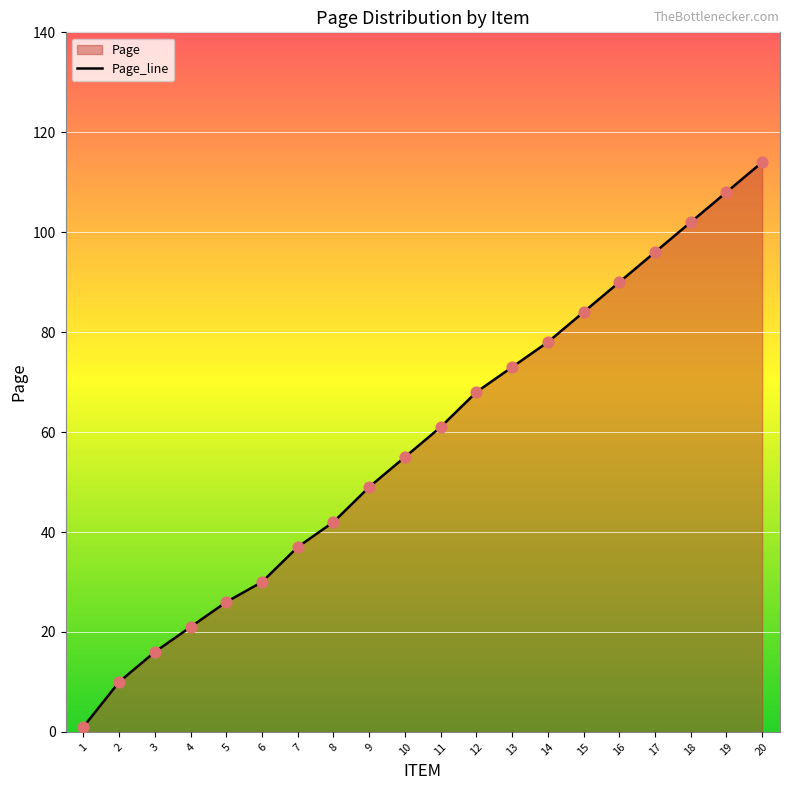

Between 9 and 15, which is larger?

15